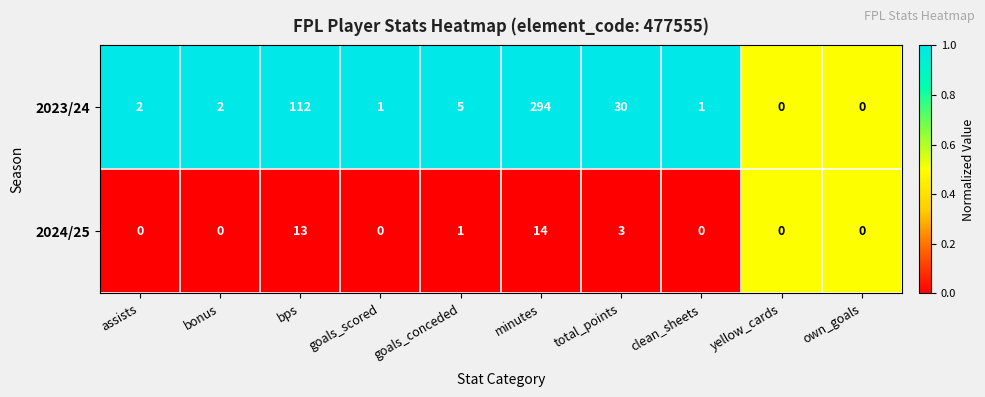

Reading right to left, extract all data points from this chart.

2023/24: own_goals=0	yellow_cards=0	clean_sheets=1	total_points=30	minutes=294	goals_conceded=5	goals_scored=1	bps=112	bonus=2	assists=2
2024/25: own_goals=0	yellow_cards=0	clean_sheets=0	total_points=3	minutes=14	goals_conceded=1	goals_scored=0	bps=13	bonus=0	assists=0